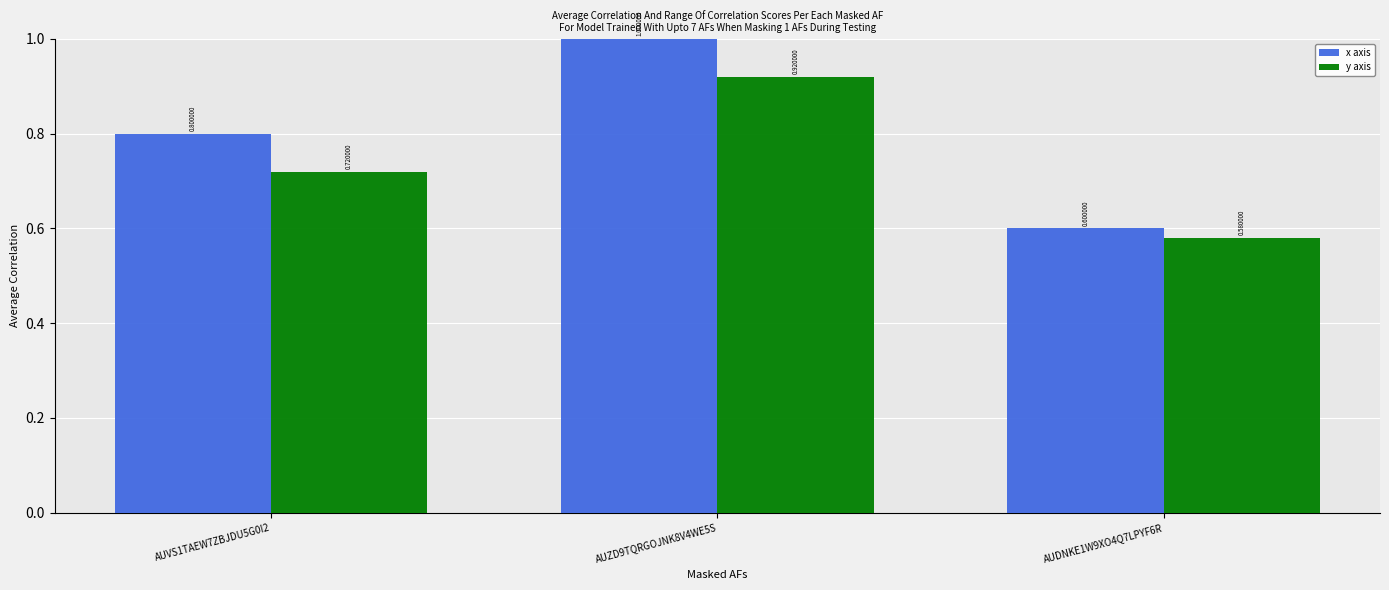

What is the label of the 3rd bar from the left?

AUDNKE1W9XO4Q7LPYF6R